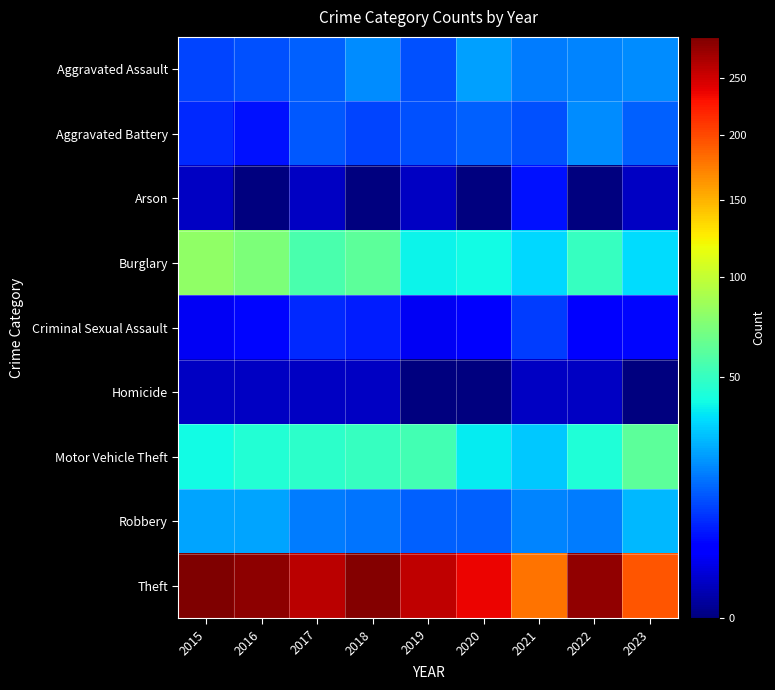

Which series has the largest range (max minus min)?

Theft